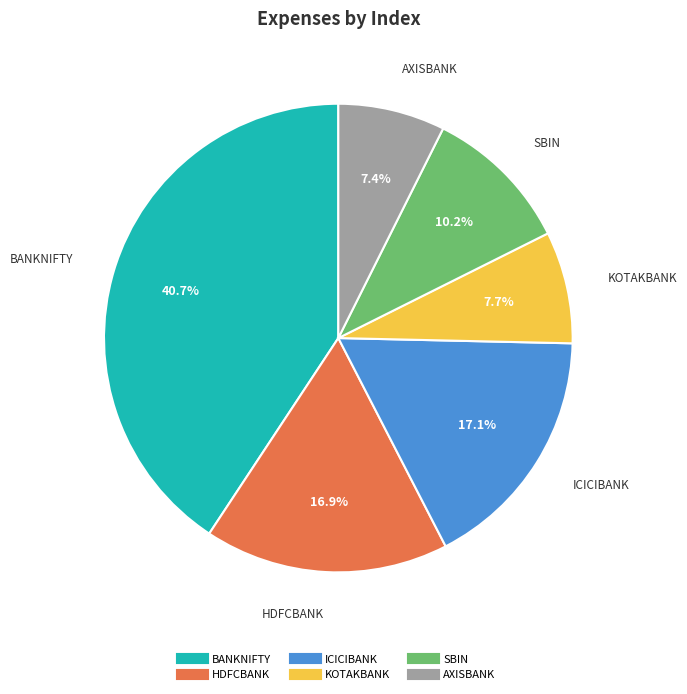

True or false: HDFCBANK accounts for 6% of the total.

False